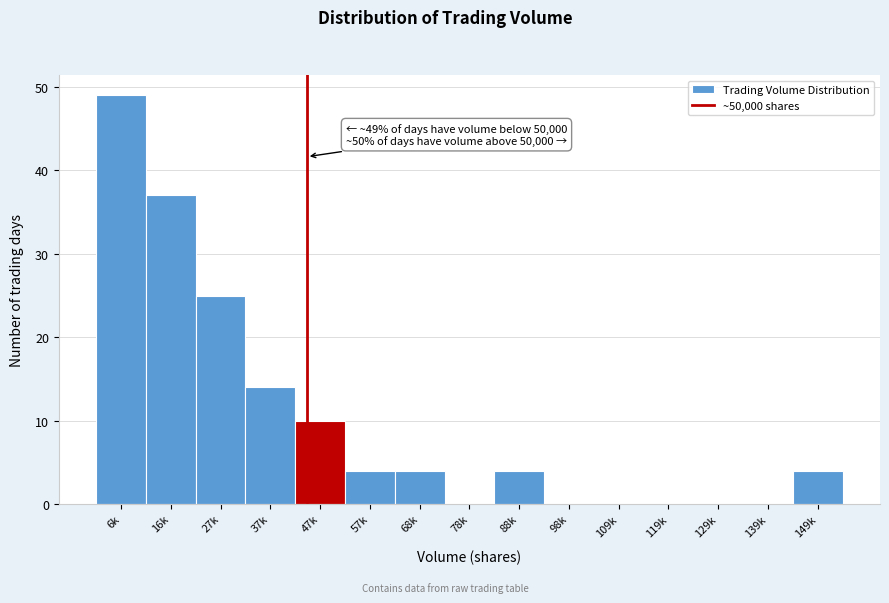

Reading left to right, extract all data points from this chart.

6k=49	16k=37	27k=25	37k=14	47k=10	57k=4	68k=4	78k=0	88k=4	98k=0	109k=0	119k=0	129k=0	139k=0	149k=4